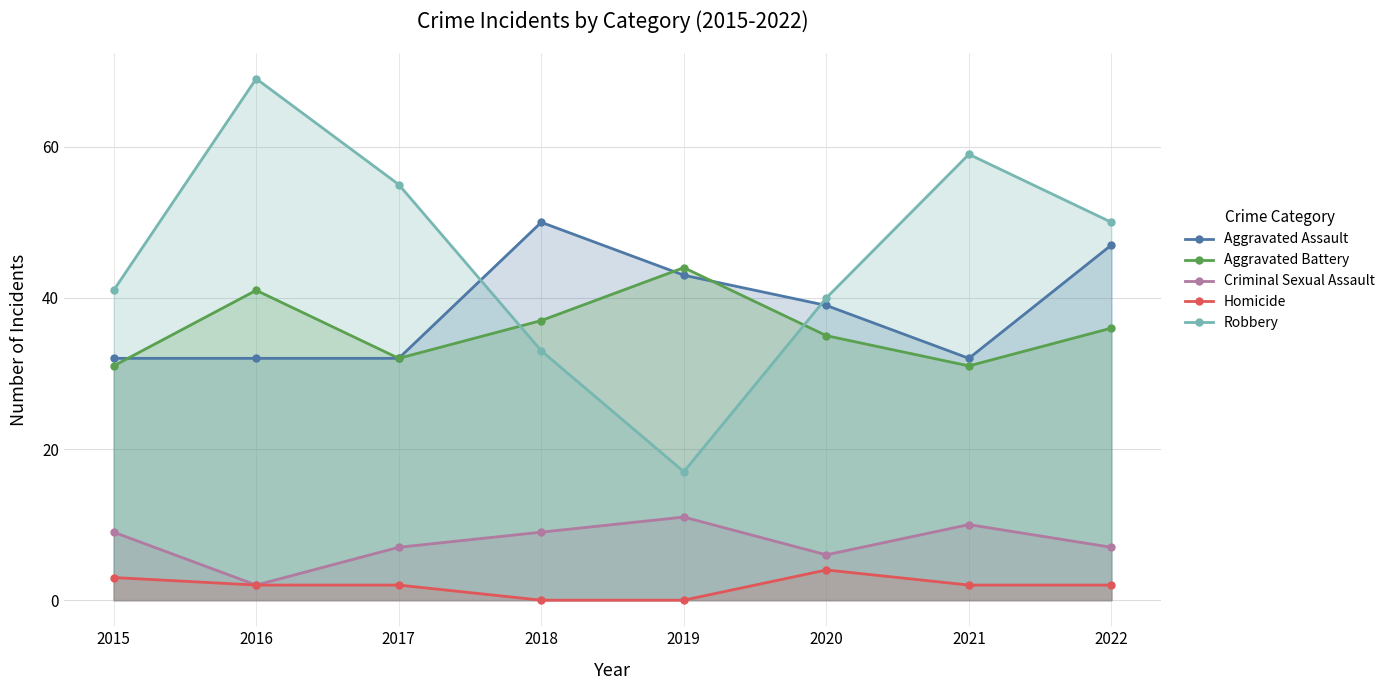

What is the total value across all series at 2022?

142